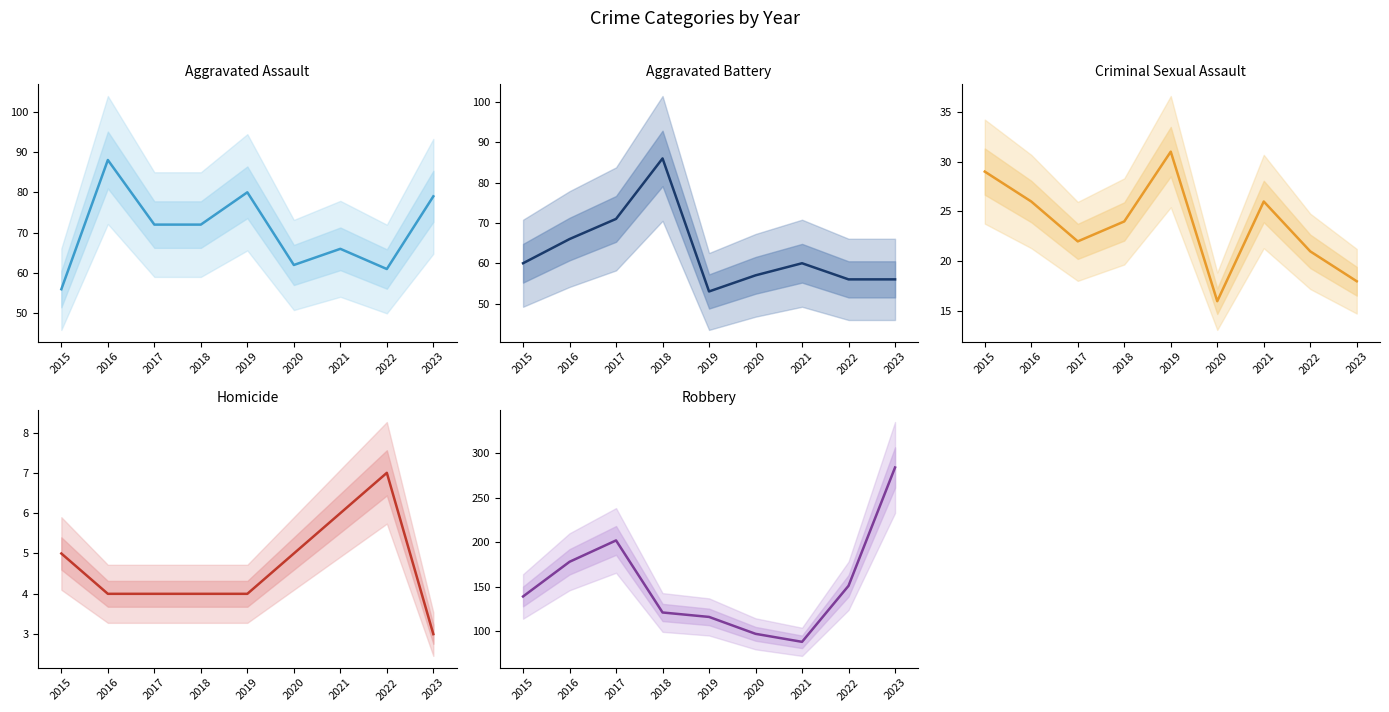

Which category has the highest value in the Aggravated Assault series?

2016